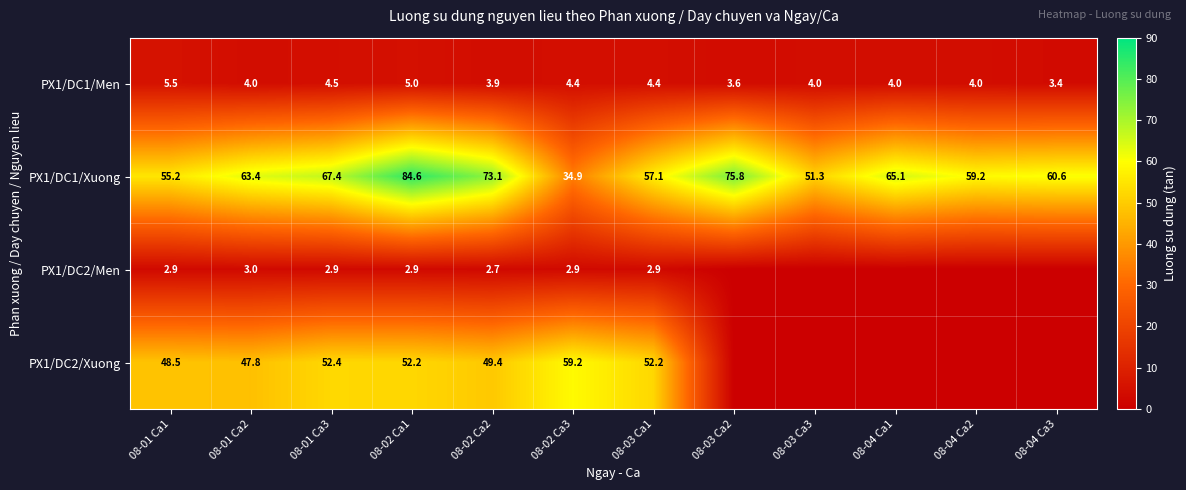

What is the highest value of the PX1/DC1/Men series?

5.5